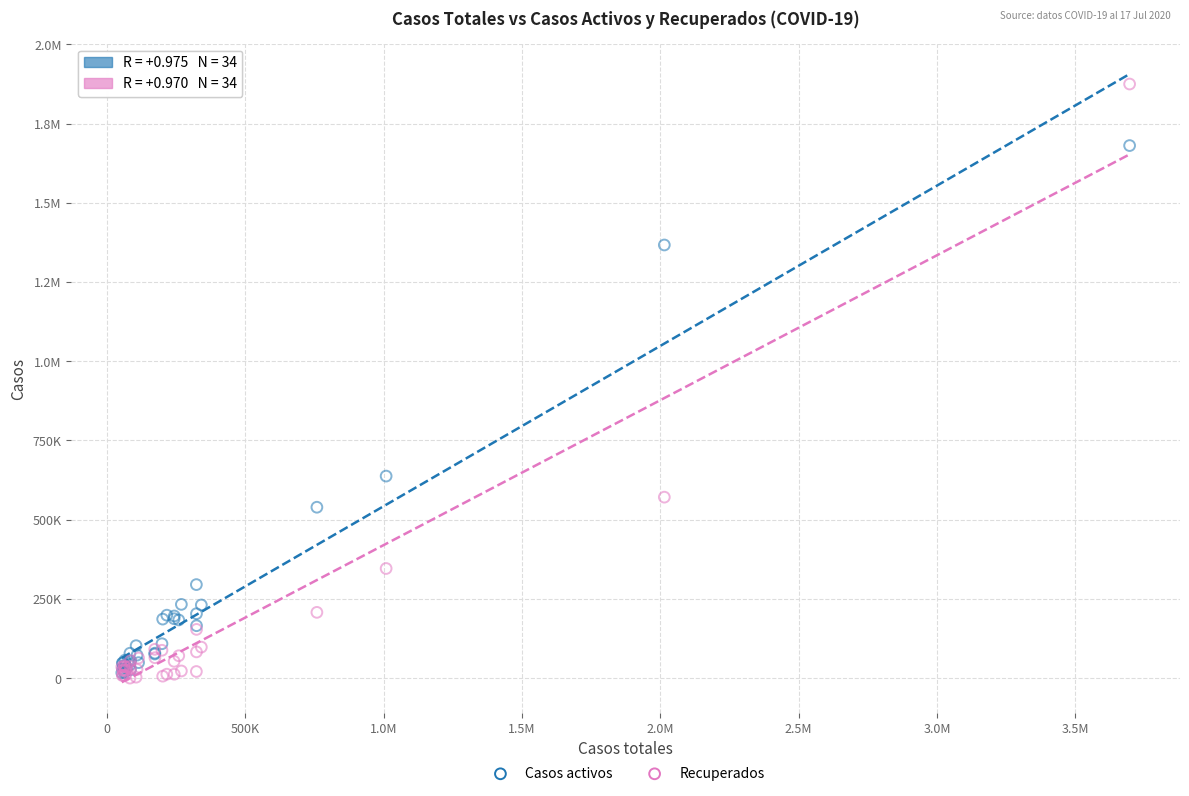

What are all the series names shown in the legend?

Casos activos, Recuperados